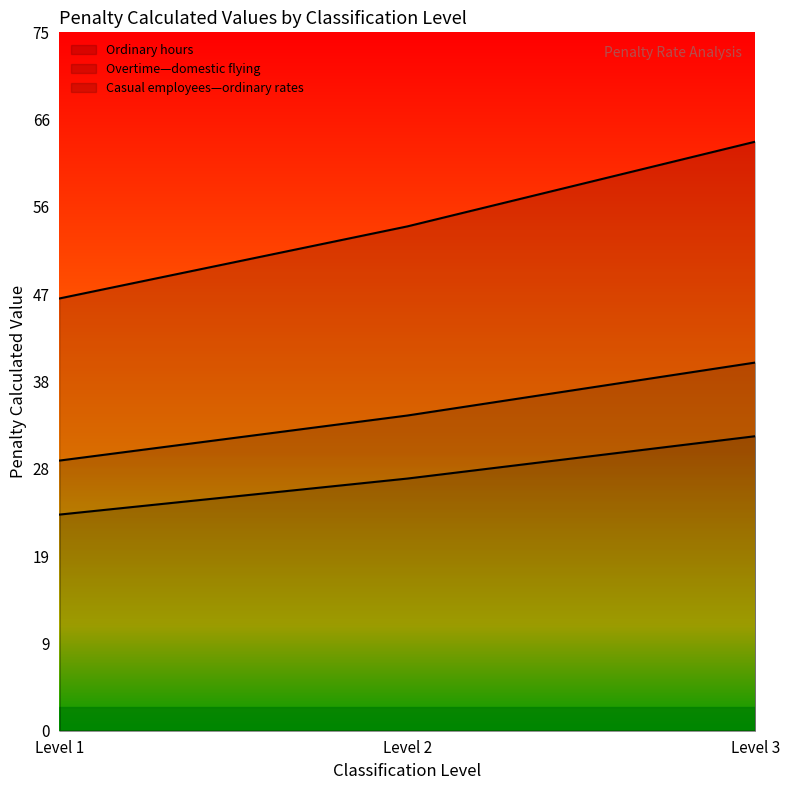

What is the average value of the Overtime—domestic flying series?

54.6